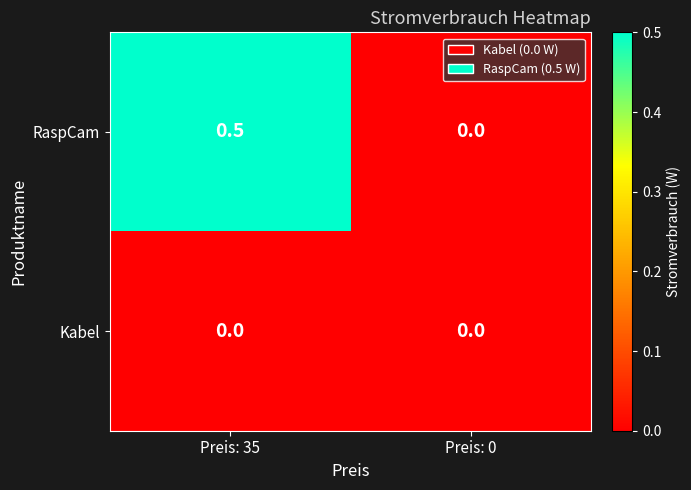

What is the sum of the RaspCam values at Preis: 35 and Preis: 0?

0.5